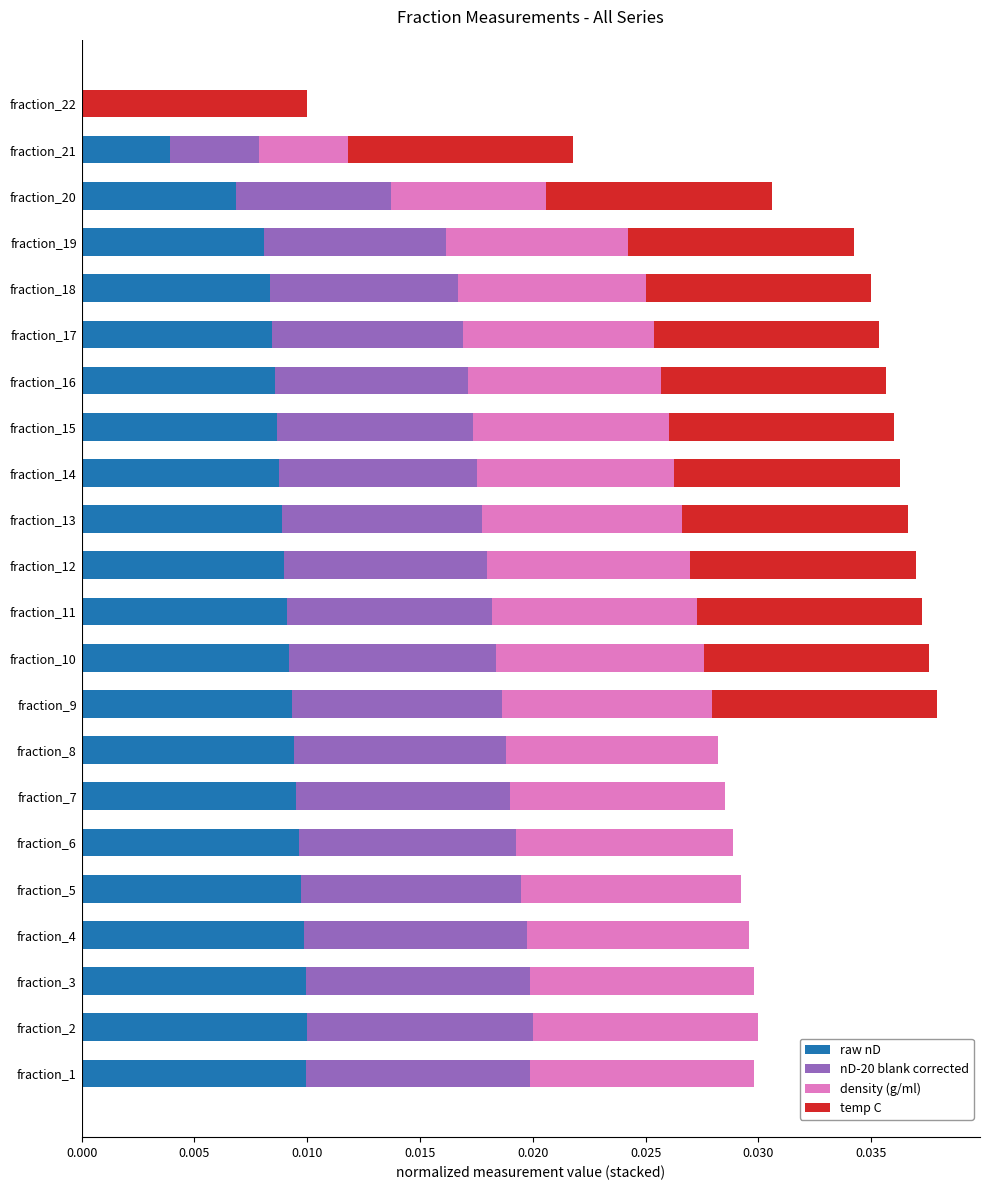

Is it true that raw nD equals 0.0 at fraction_11?

True